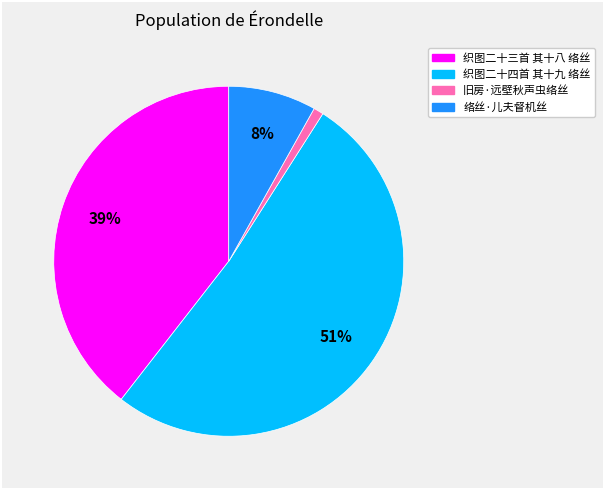

Combined, do 织图二十四首 其十九 络丝 and 织图二十三首 其十八 络丝 account for over 50%?

Yes